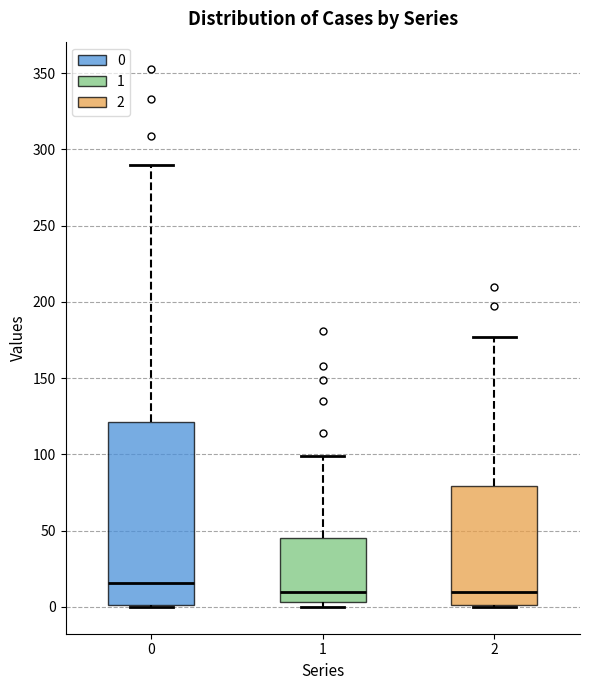

Which box's median line is the highest?

0